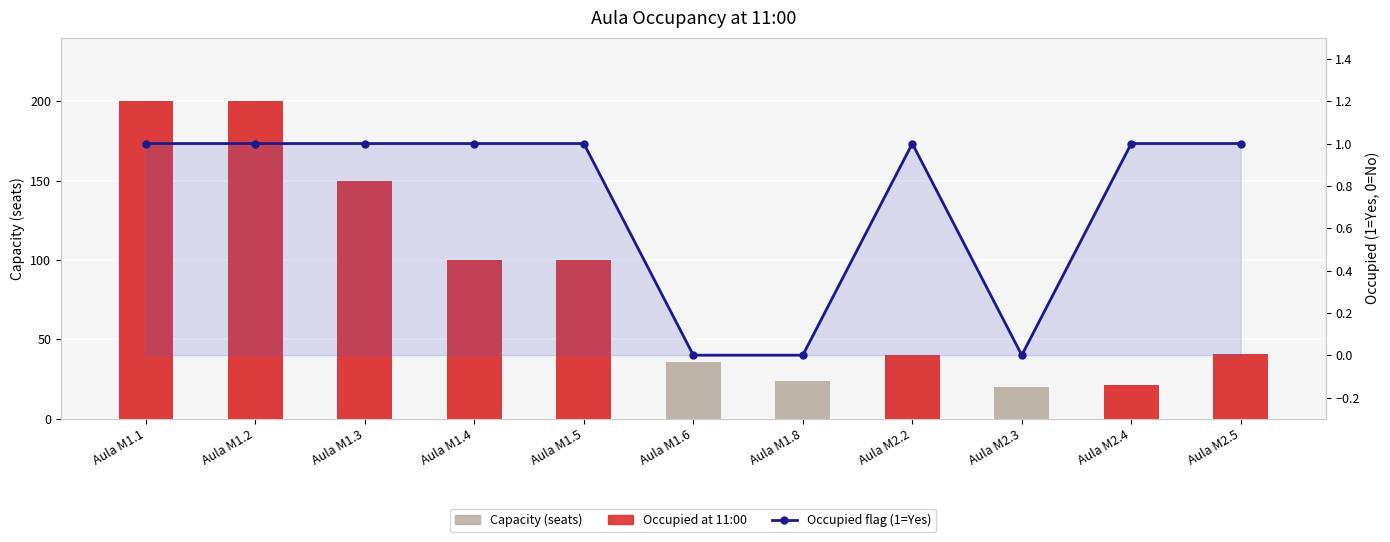

What is the sum of the Occupied flag (1=Yes) values at Aula M2.2 and Aula M2.4?

2